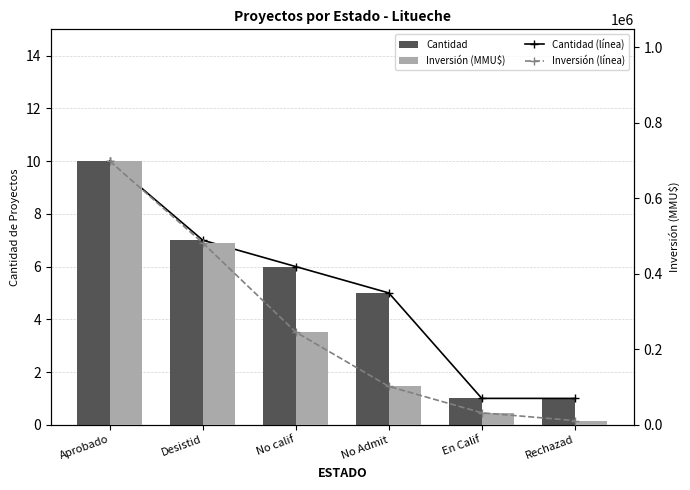

What is the minimum value for Inversión (MMU$)?

11000